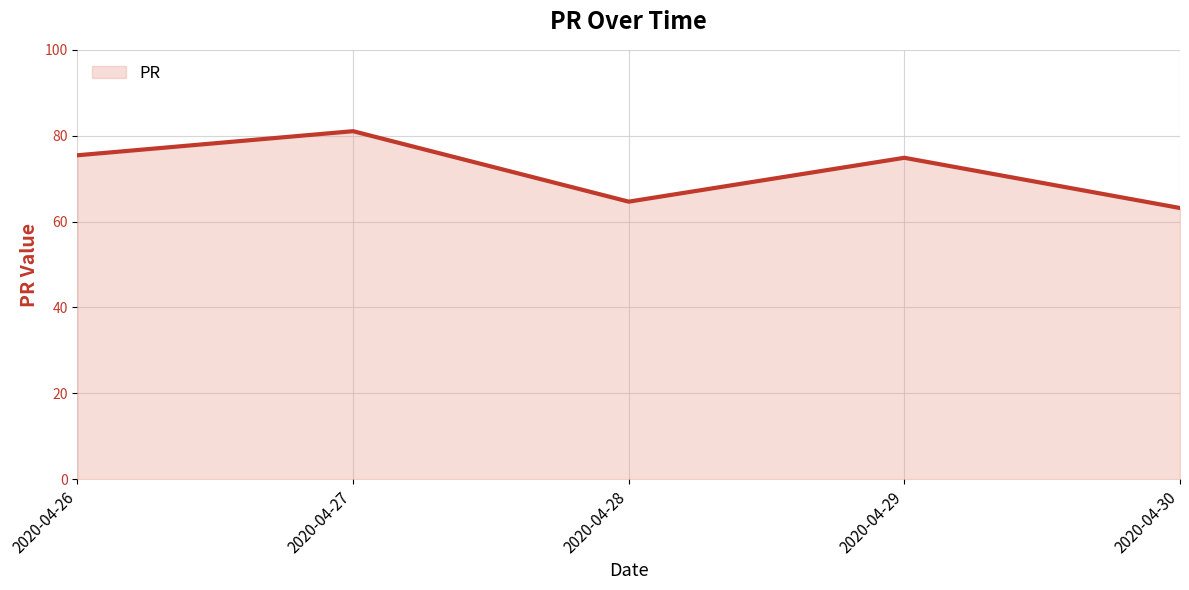

The chart shows a value of 109.4 at 2020-04-26. True or false?

False